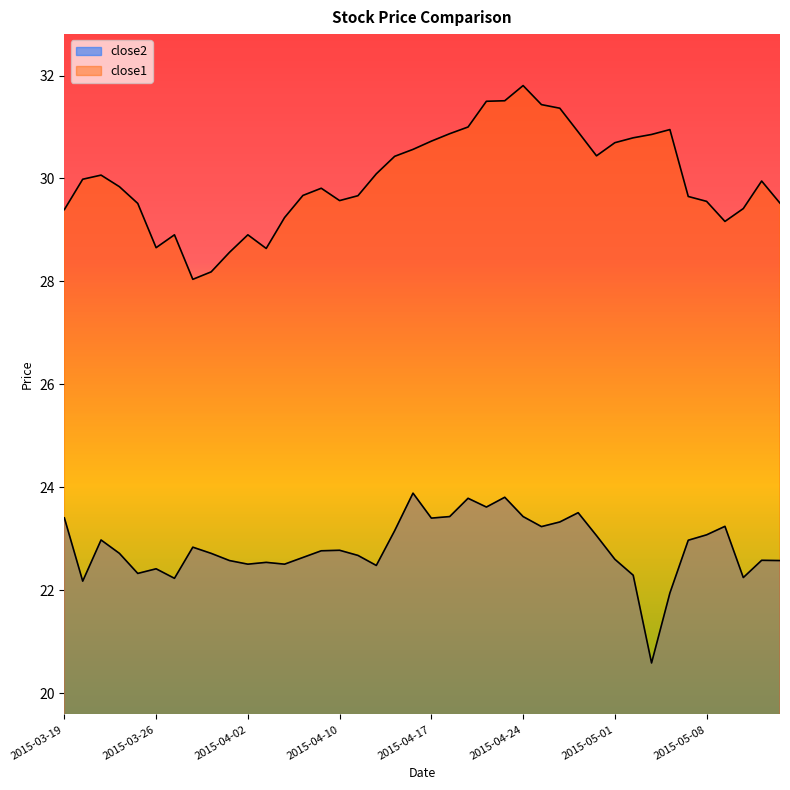

Where does the close1 series first go above 29?

2015-03-19